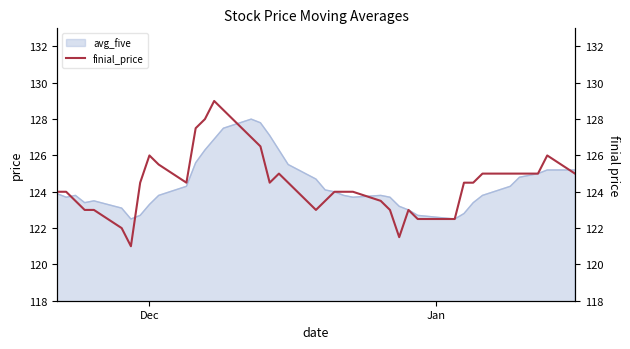

What is the highest value of the avg_five series?

128.0